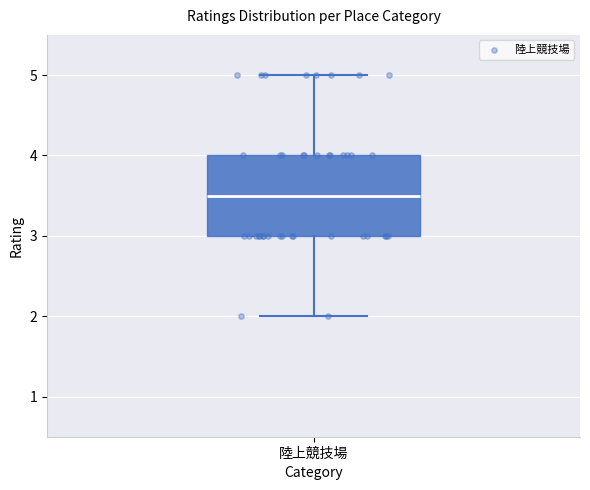

Where is the lower edge of the box for 陸上競技場 on the y-axis? The values are not printed on the chart, so give them approximately, as read against the axis.

3.0